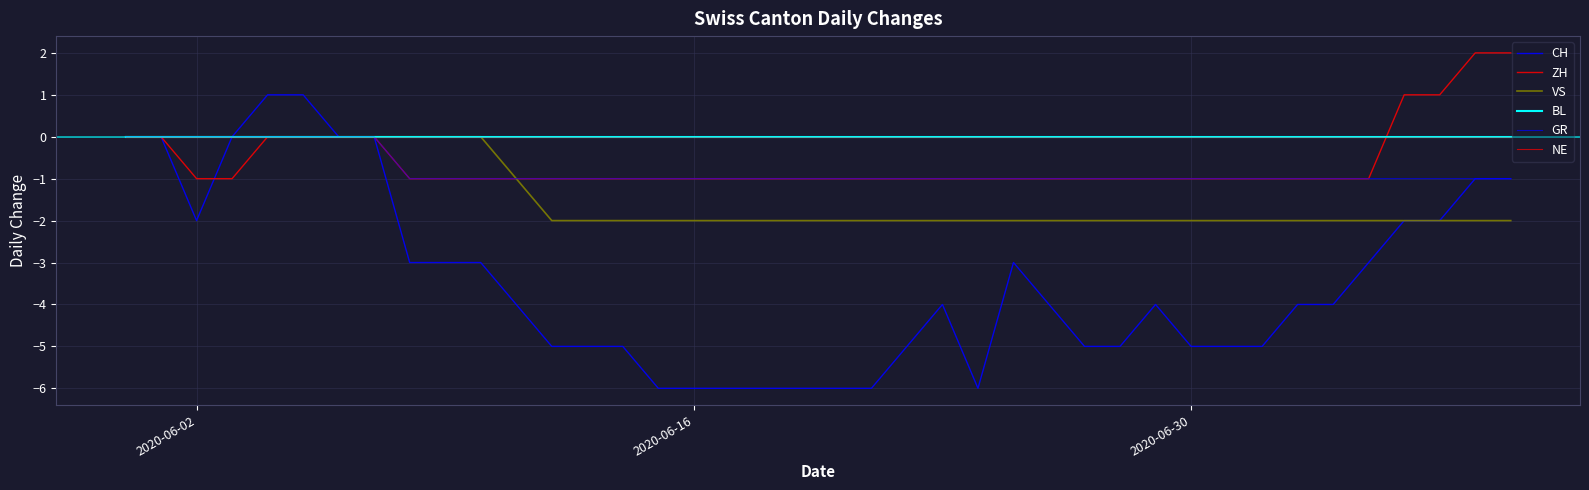

Does the chart display data point markers on the line(s)?

No